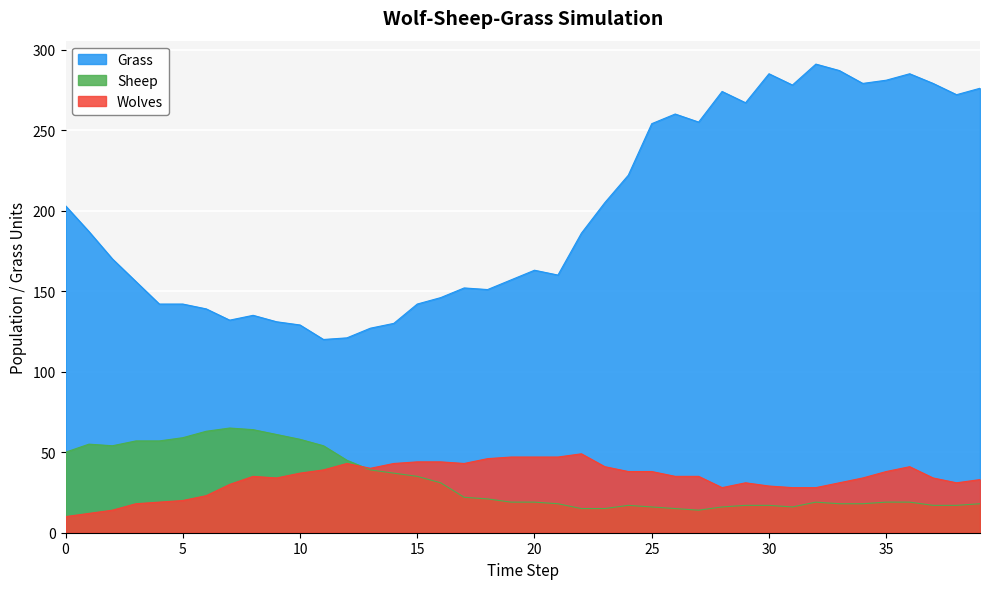

True or false: Sheep and Grass cross at least once.

False